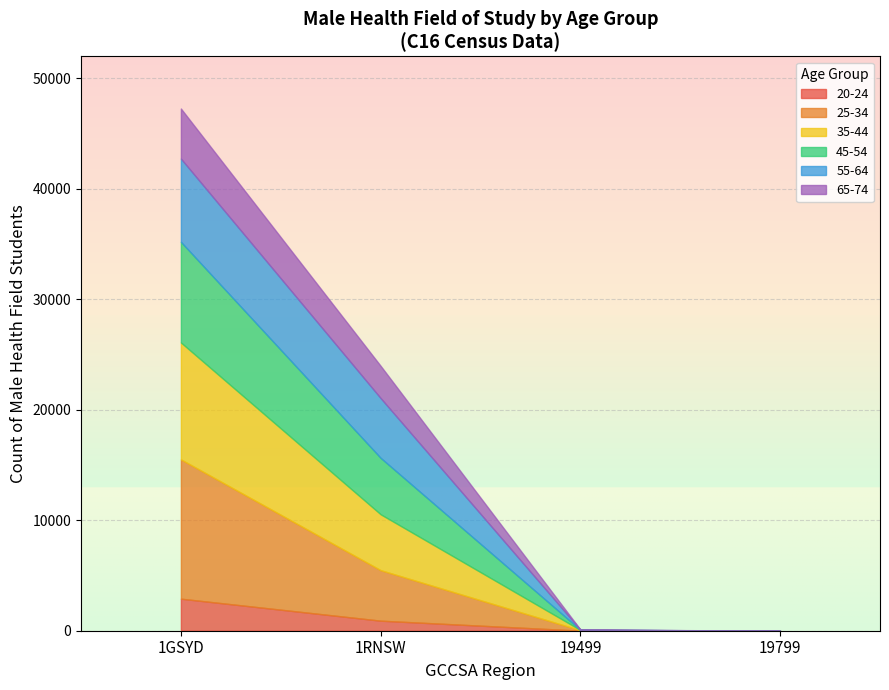

What is the difference between the 25-34 values at 1GSYD and 19499?

12567